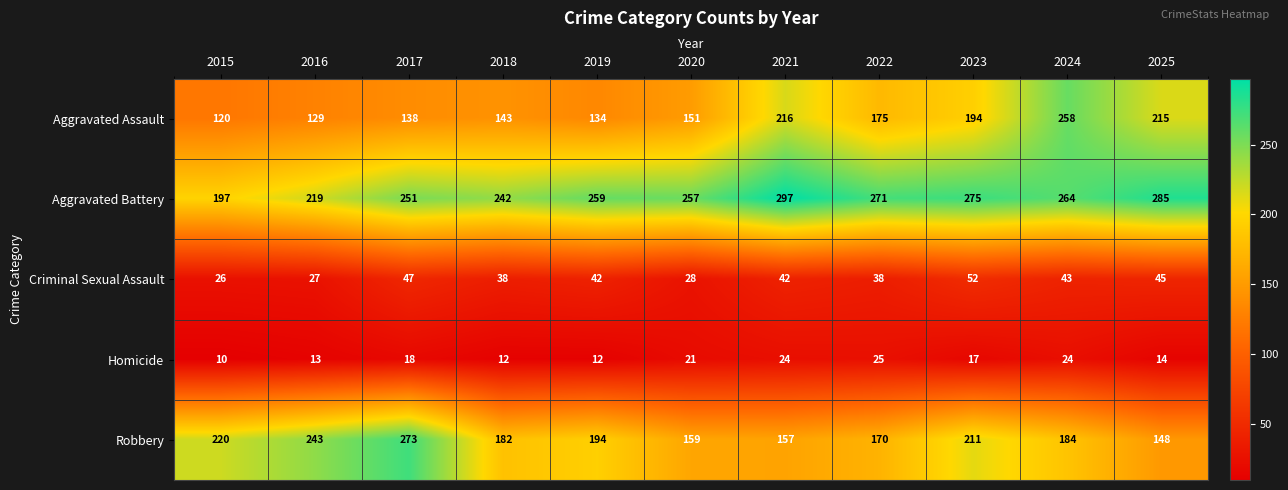

Read the Homicide value at 2019, to the nearest 10.

10